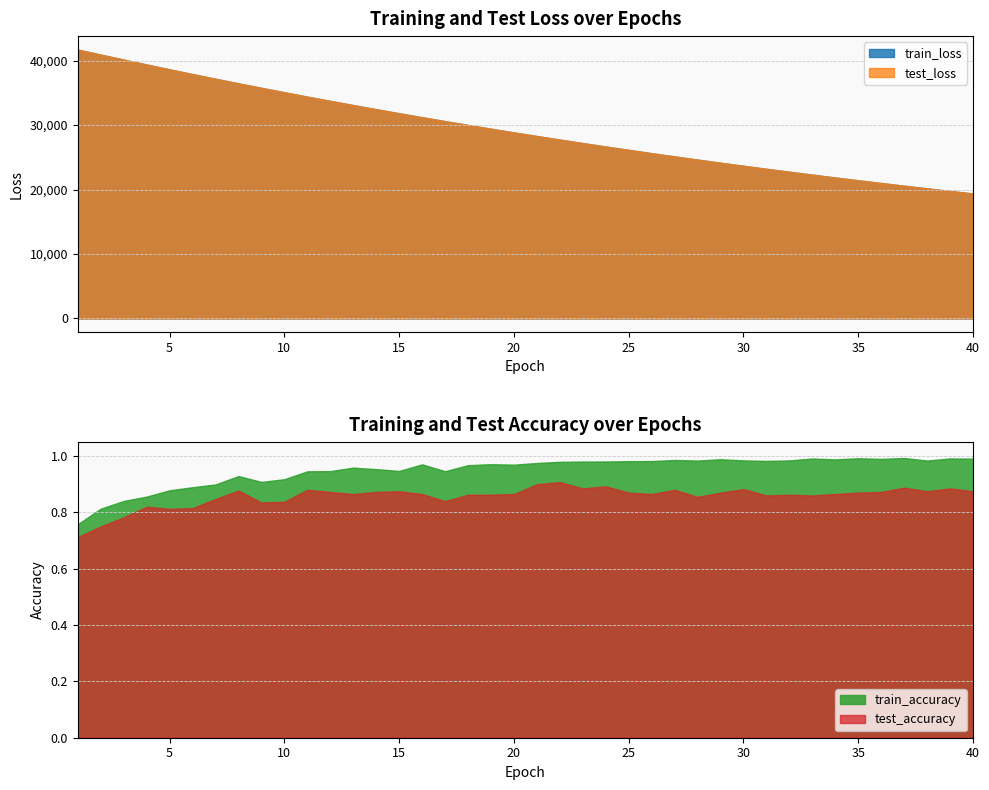

Which series has the largest total across all categories?

test_loss